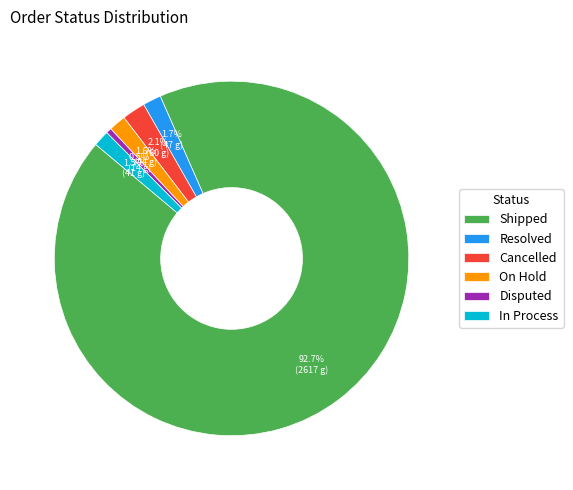

Which slice is the largest?

Shipped